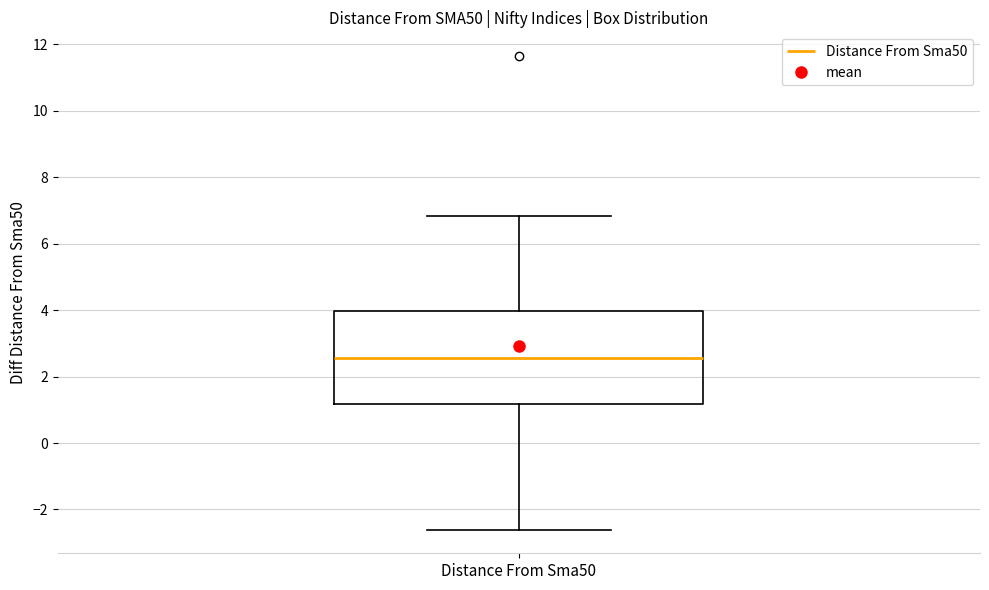

Transcribe this box plot: give where the median line is, the range the box spans, and where the two whiskers end, as read against the y-axis. The values are not printed on the chart, so give them approximately, as read against the axis.

median 2.6, box 1.2 to 4.0, whiskers -2.6 to 6.8